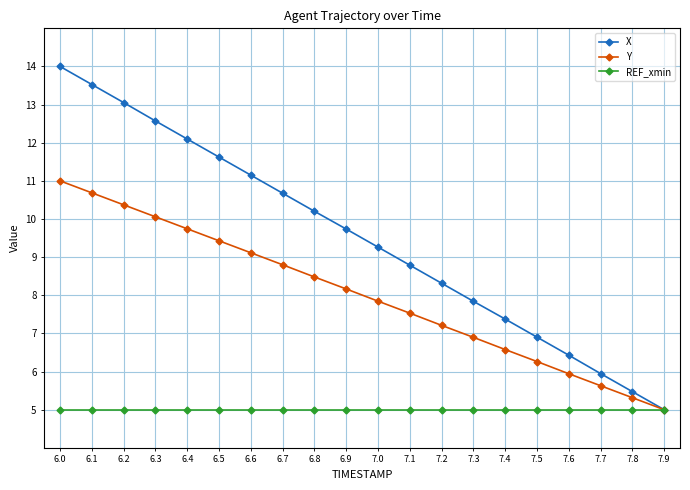

The value of REF_xmin at 7.0 is 1.8. True or false?

False